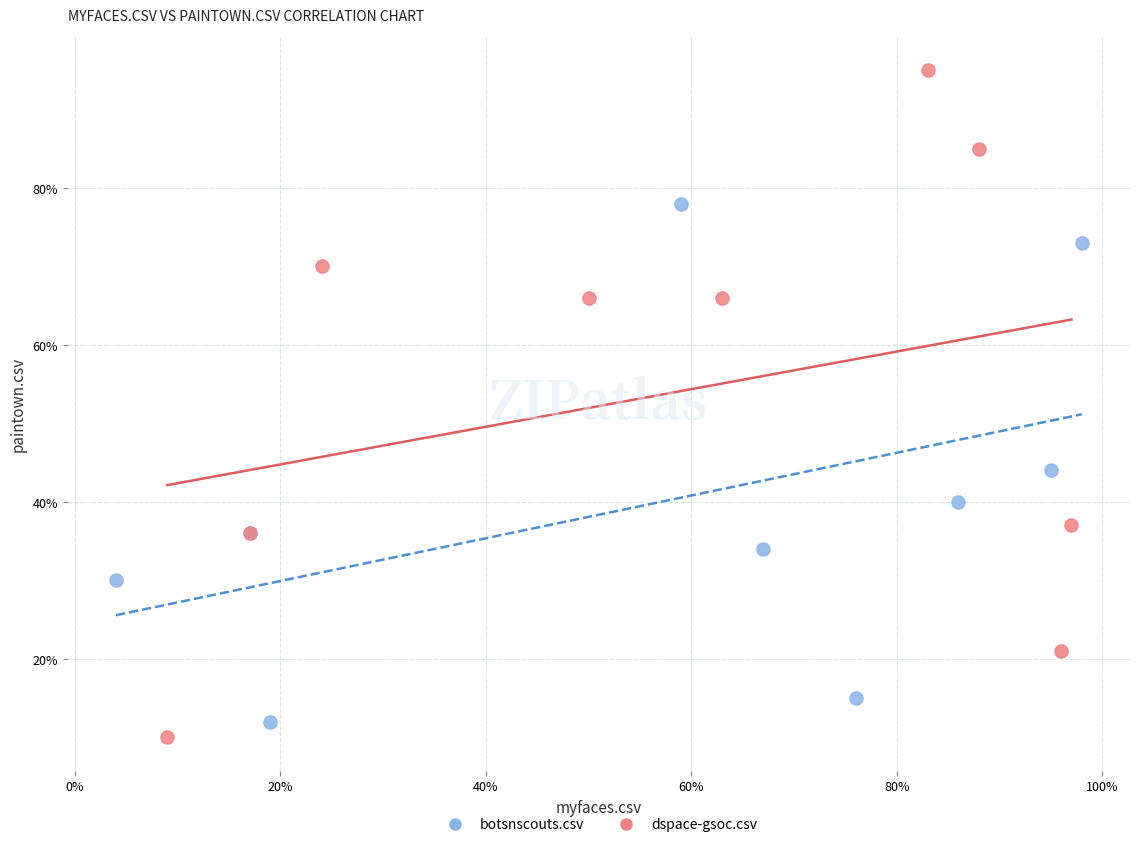

What are all the series names shown in the legend?

botsnscouts.csv, dspace-gsoc.csv